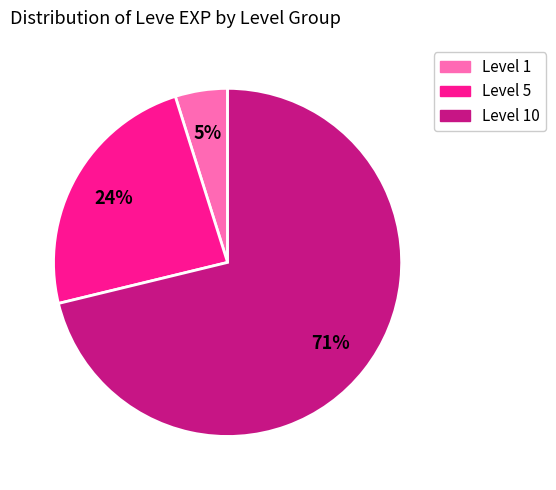

To the nearest percent, what is the difference between the largest and smallest slice percentages?

66%